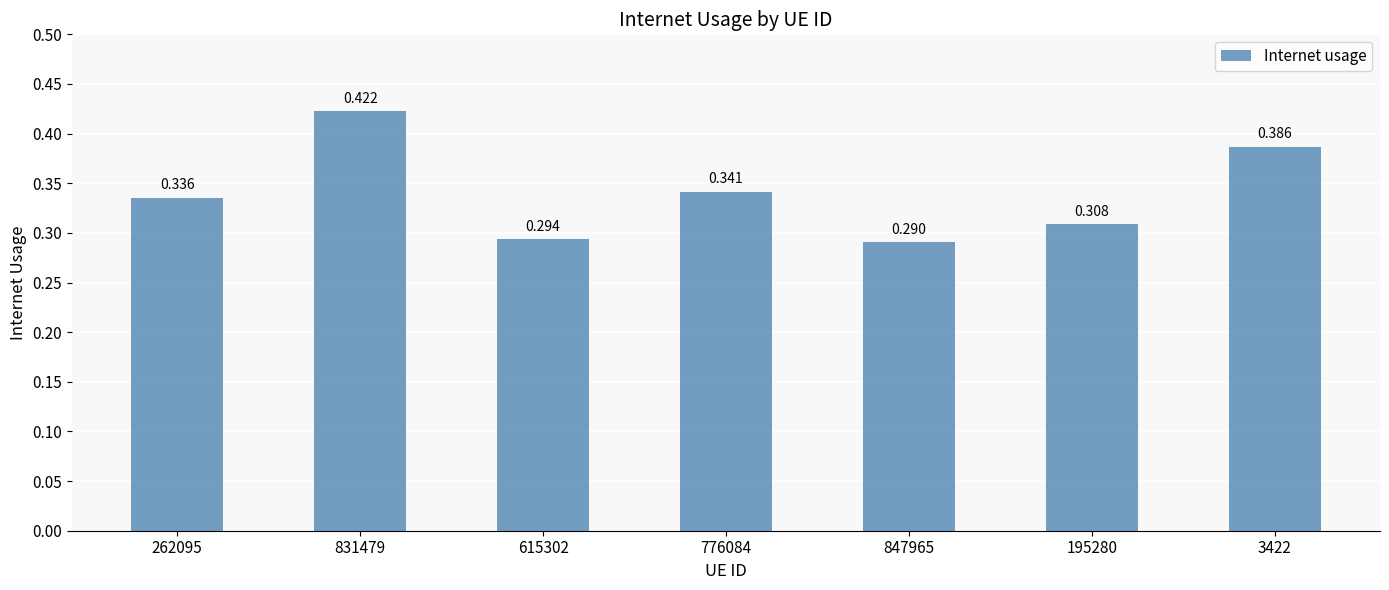

What is the minimum value shown in the chart?

0.3